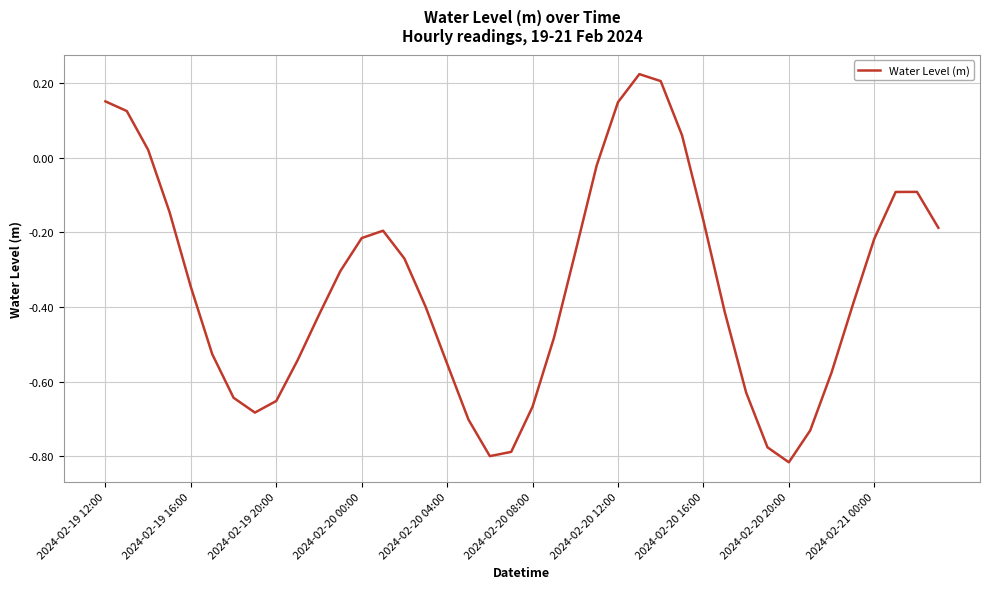

Is this an area chart (filled region under the line)?

No